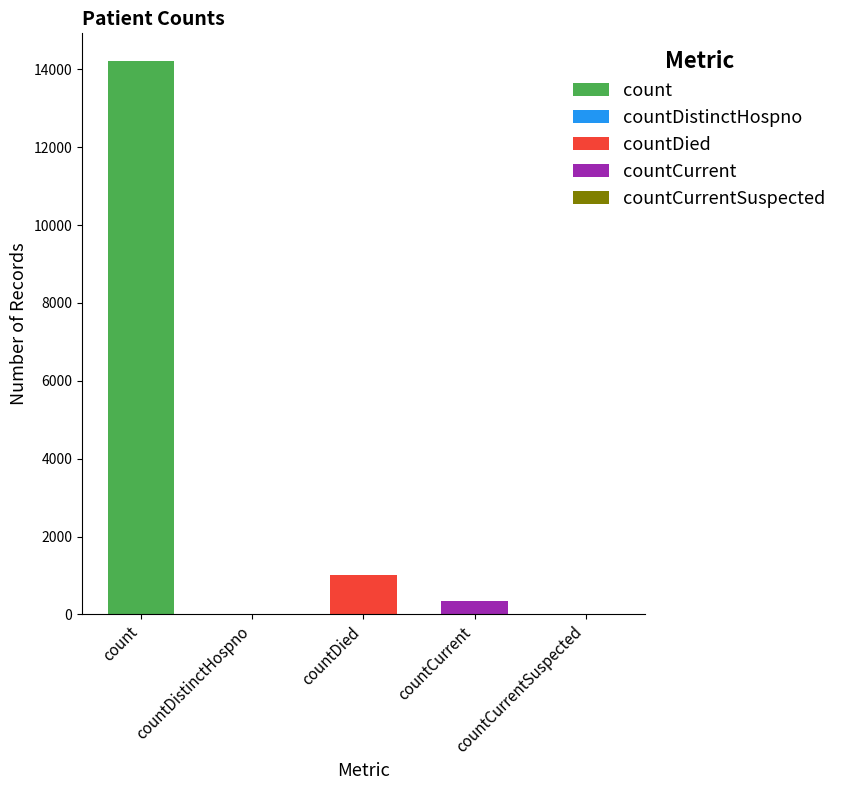

List the labels in order of value, largest first.

count, countDied, countCurrent, countDistinctHospno, countCurrentSuspected